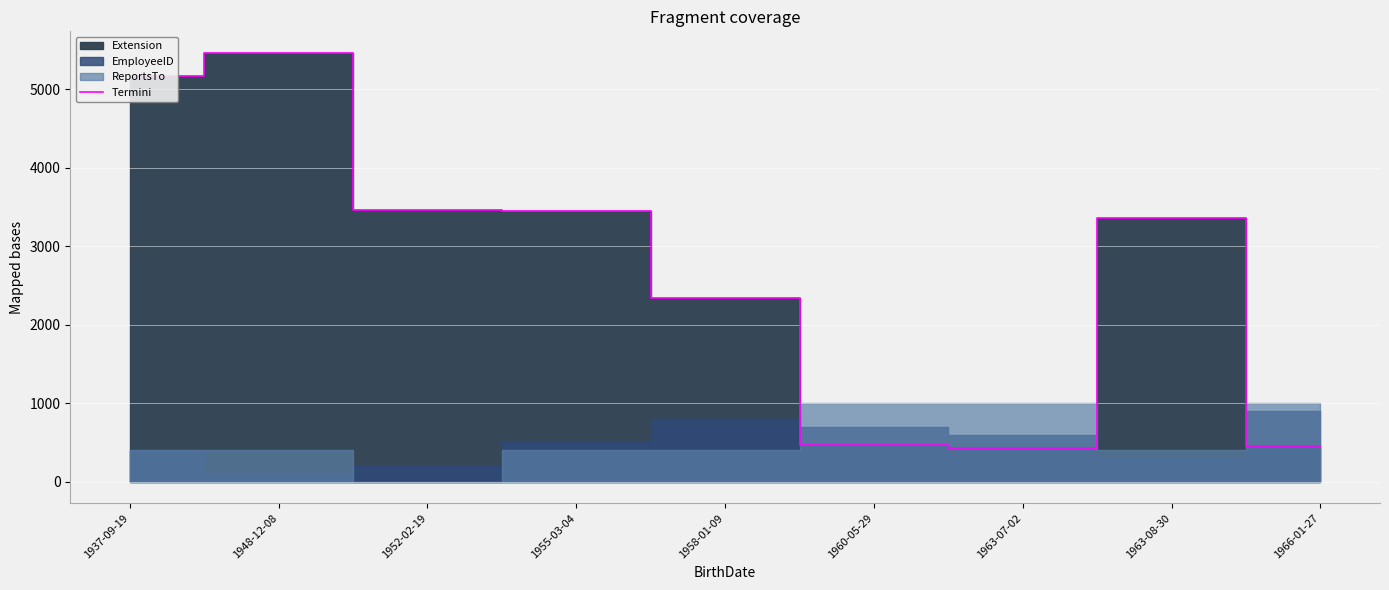

Rank the categories by value from lowest to highest.

1963-07-02, 1966-01-27, 1960-05-29, 1958-01-09, 1963-08-30, 1955-03-04, 1952-02-19, 1937-09-19, 1948-12-08